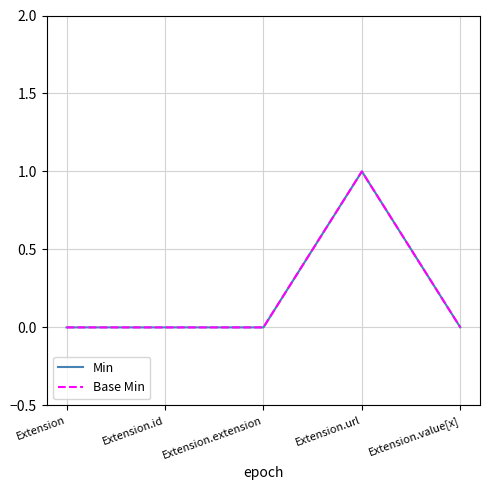

Is this an area chart (filled region under the line)?

No